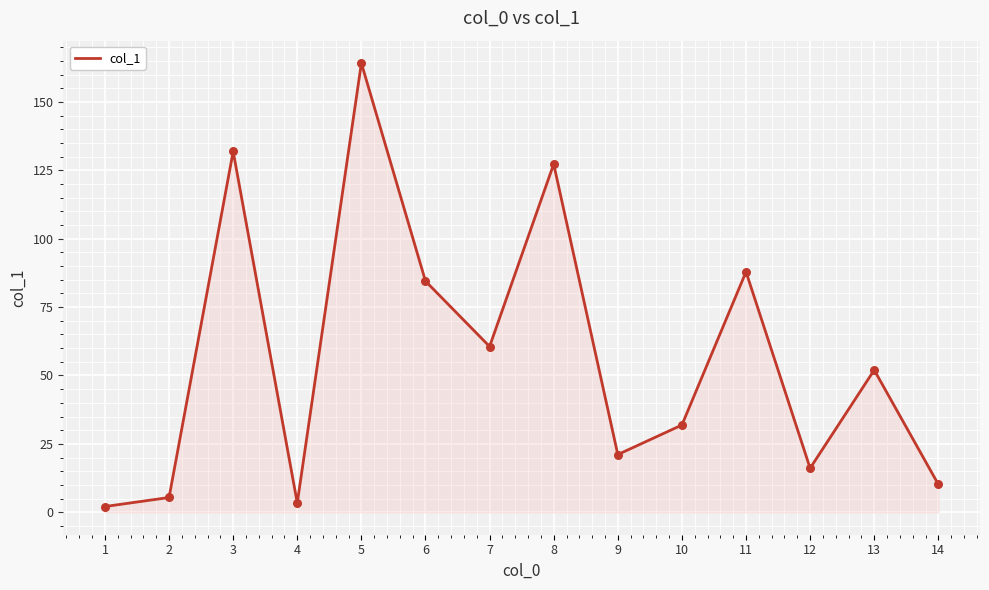

What is the change in value from 8 to 10?

-95.4